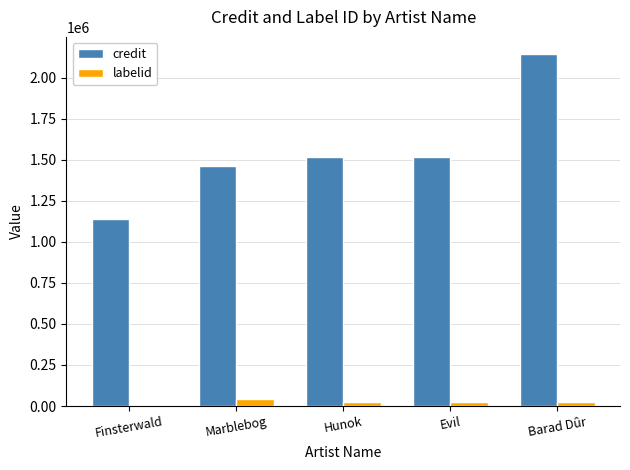

Between Finsterwald and Hunok, which series saw the biggest shift?

credit